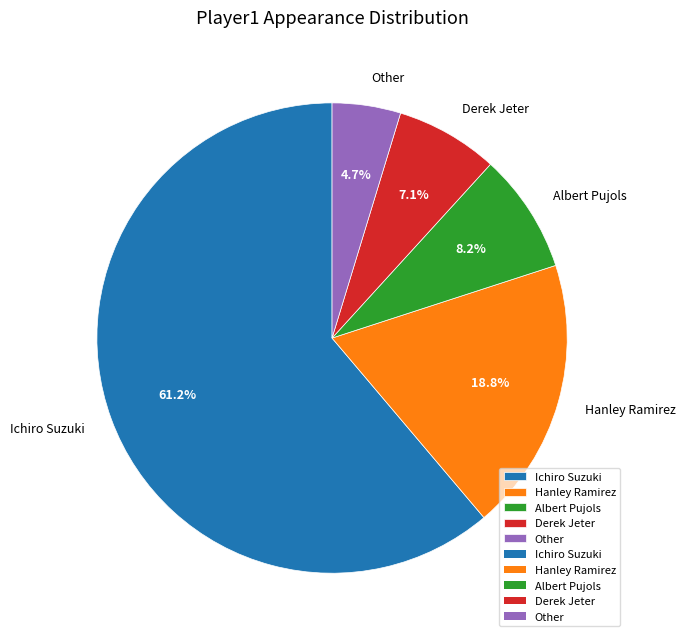

The Ichiro Suzuki slice represents 61% of the pie. True or false?

True